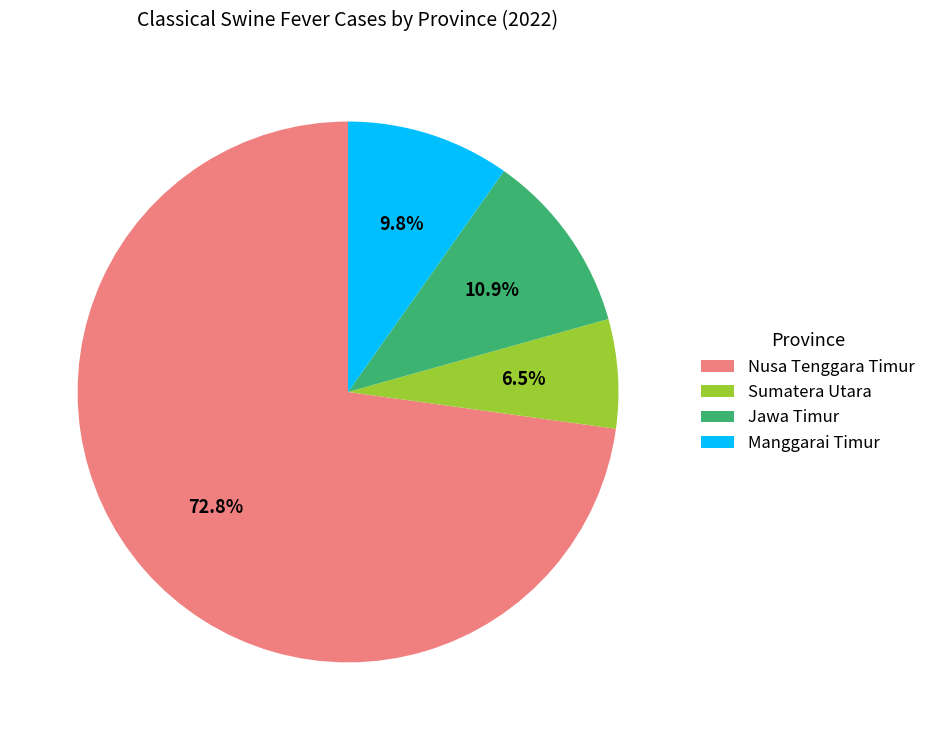

Which slice is the largest?

Nusa Tenggara Timur